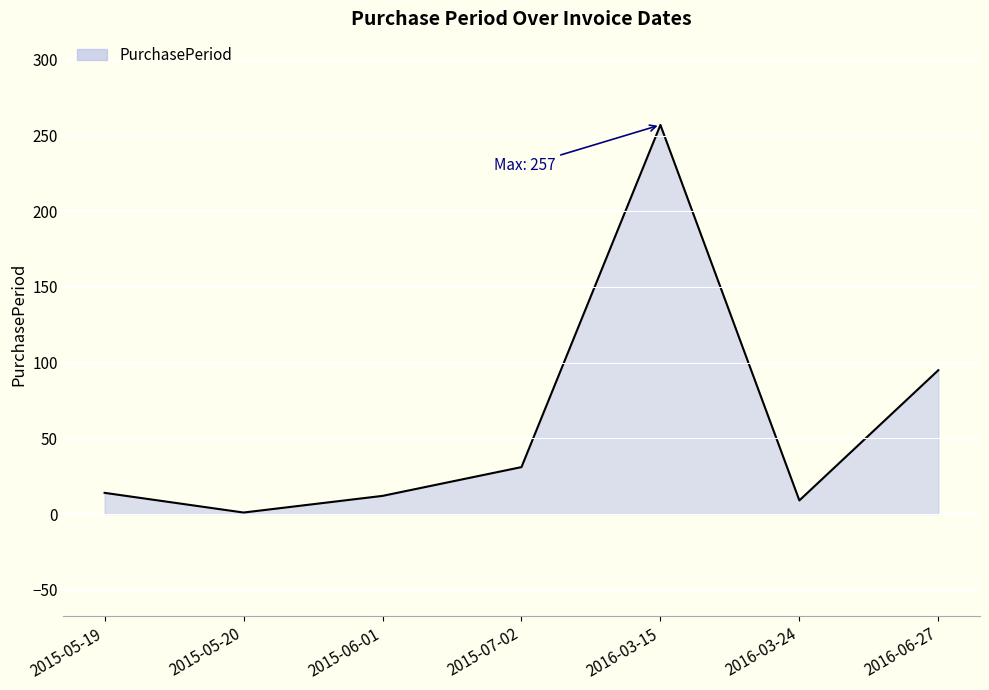

Reading right to left, list all the values displayed in this chart.

2016-06-27=95	2016-03-24=9	2016-03-15=257	2015-07-02=31	2015-06-01=12	2015-05-20=1	2015-05-19=14